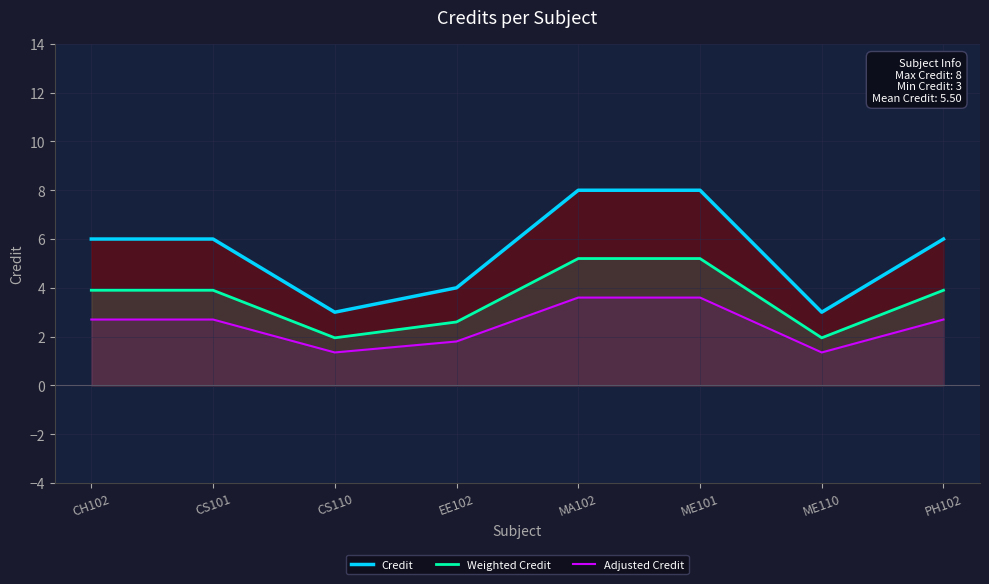

List the labels in order of Credit value, largest first.

MA102, ME101, CH102, CS101, PH102, EE102, CS110, ME110